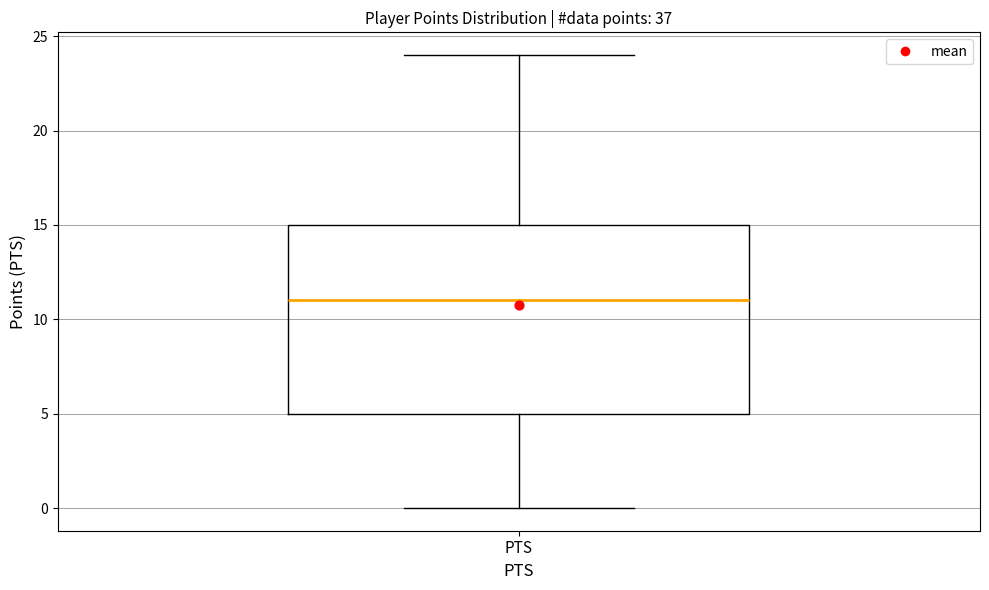

Read this box plot against the y-axis: the position of the median line, the range covered by the box, and the ends of both whiskers. The values are not printed on the chart, so give them approximately, as read against the axis.

median 11, box 5 to 15, whiskers 0 to 24